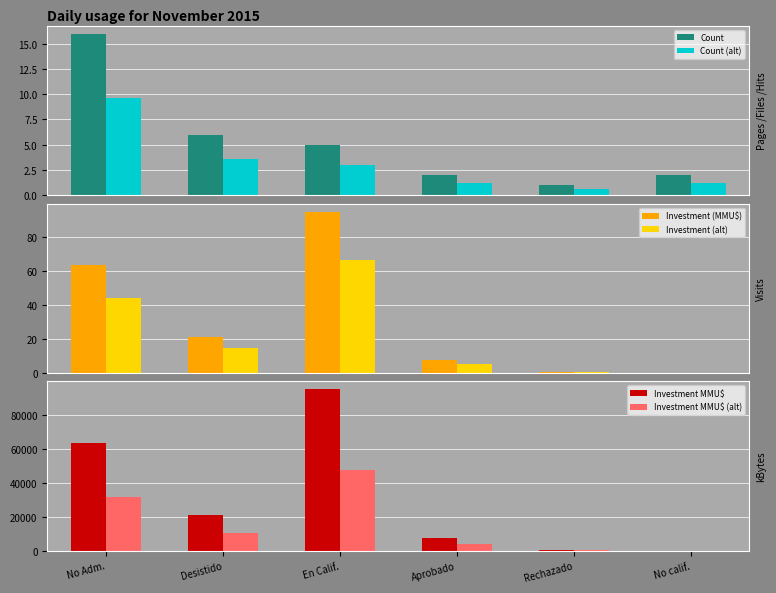

What position from the left is Rechazado?

5